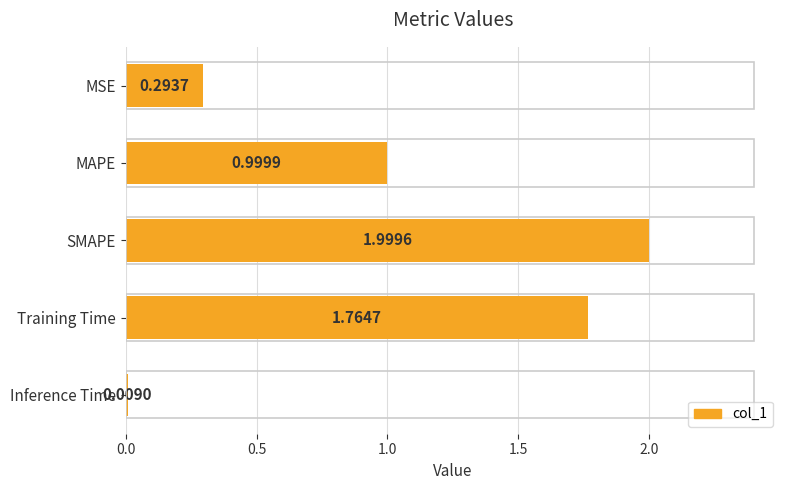

Rank the categories by value from lowest to highest.

Inference Time, MSE, MAPE, Training Time, SMAPE